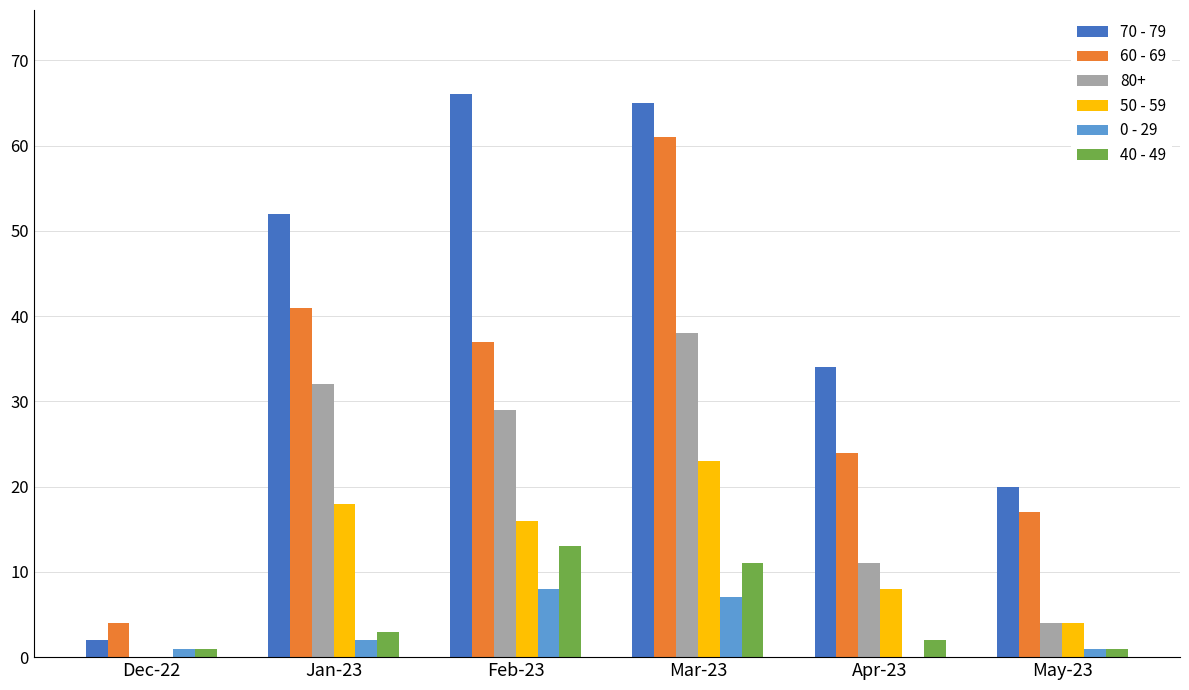

Between Jan-23 and Feb-23, which series saw the biggest shift?

70 - 79